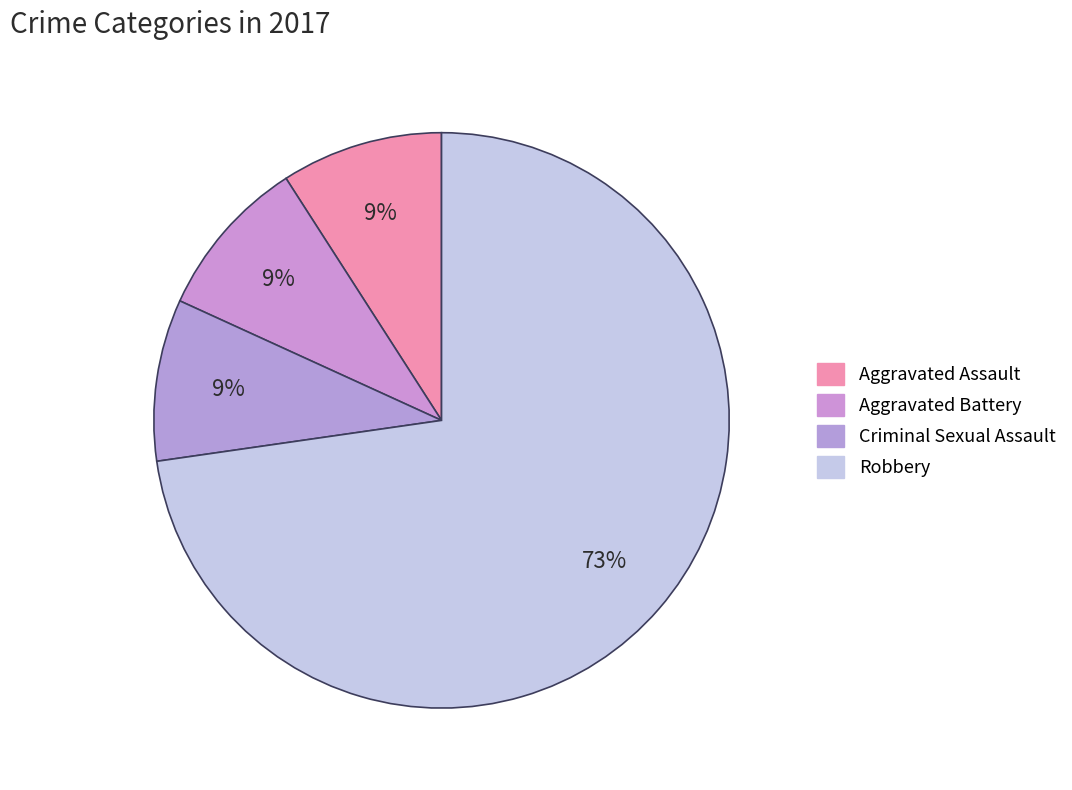

Which category has the biggest portion of the pie?

Robbery